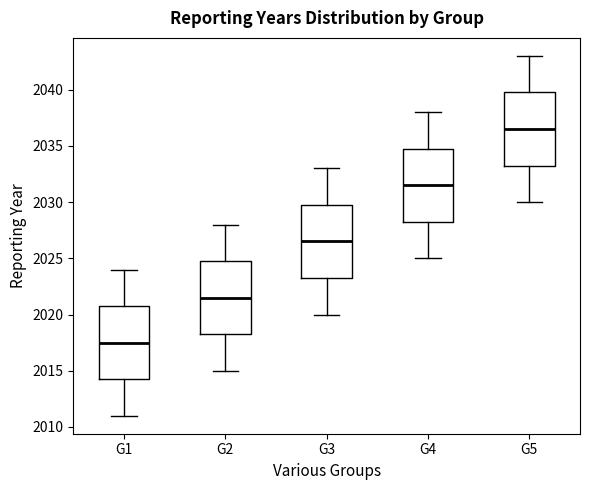

Reading left to right, transcribe this box plot: for each box, give where its median line is, the range the box spans, and where its two whiskers end, as read against the y-axis. The values are not printed on the chart, so give them approximately, as read against the axis.

G1: median 2017.5, box 2014.5 to 2021.0, whiskers 2011.0 to 2024.0
G2: median 2021.5, box 2018.5 to 2025.0, whiskers 2015.0 to 2028.0
G3: median 2026.5, box 2023.5 to 2030.0, whiskers 2020.0 to 2033.0
G4: median 2031.5, box 2028.5 to 2035.0, whiskers 2025.0 to 2038.0
G5: median 2036.5, box 2033.5 to 2040.0, whiskers 2030.0 to 2043.0